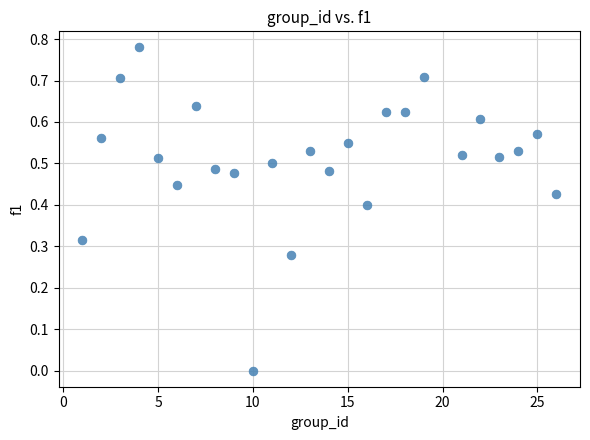

What is the range of X values (max minus min)?

25.0